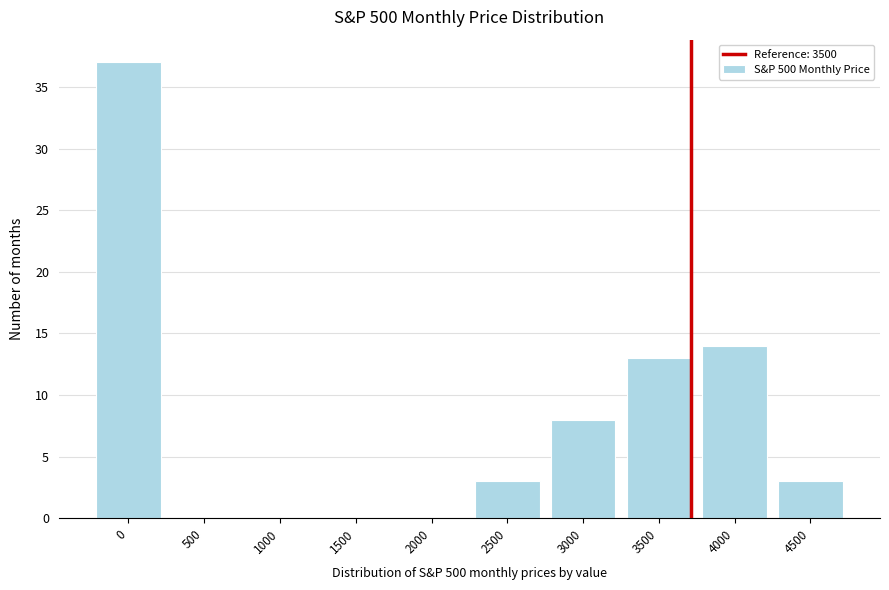

Reading right to left, list all the values displayed in this chart.

4500=3	4000=14	3500=13	3000=8	2500=3	2000=0	1500=0	1000=0	500=0	0=37